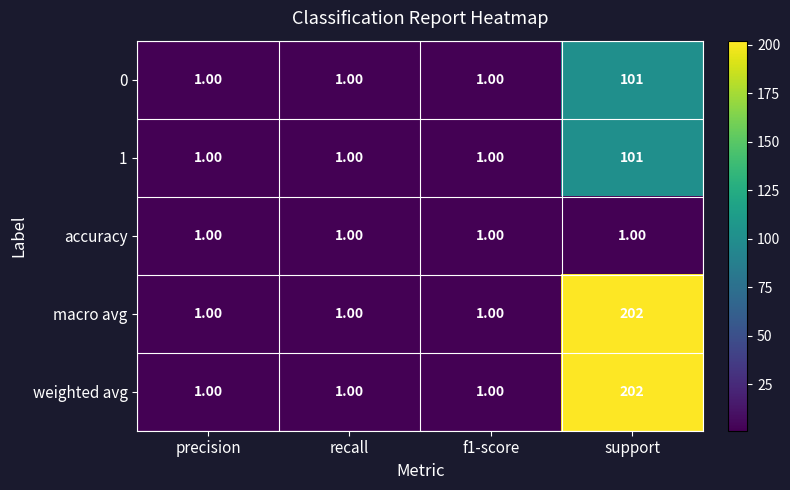

What is the sum of all accuracy values?

4